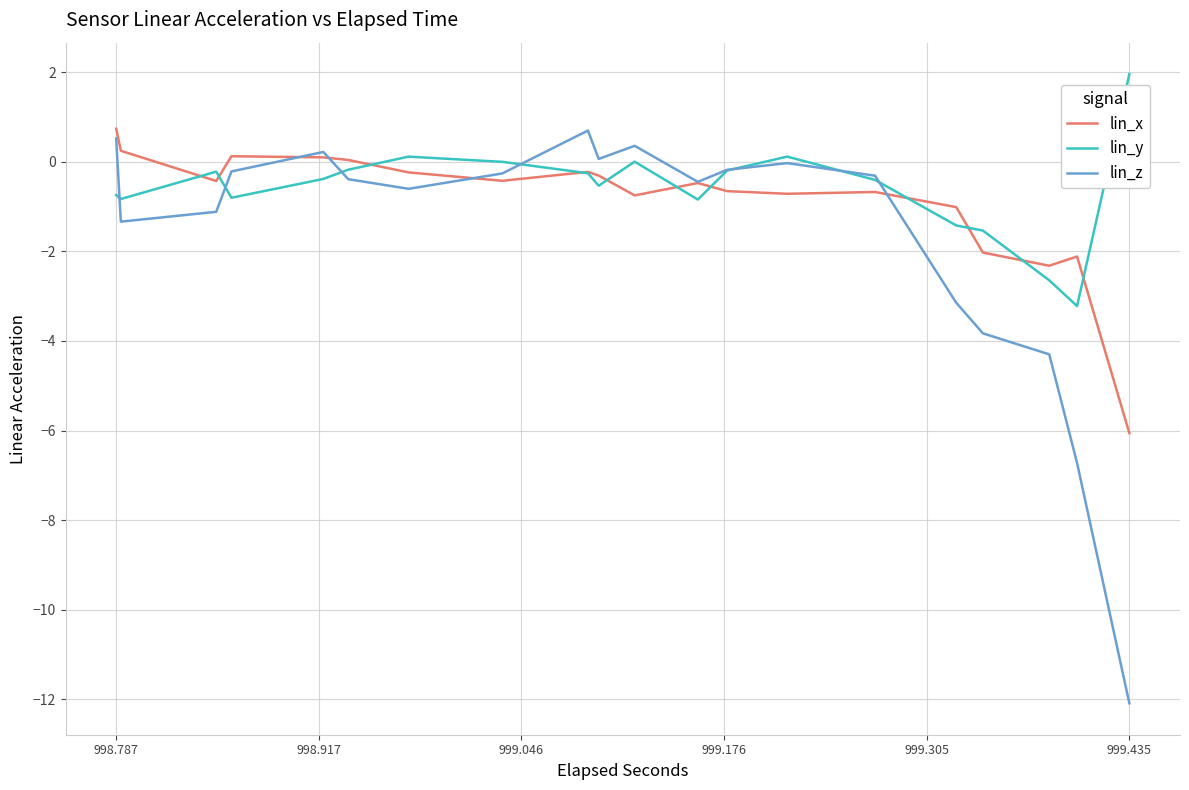

What is the difference between the maximum and second lowest values in the lin_x series?

3.1